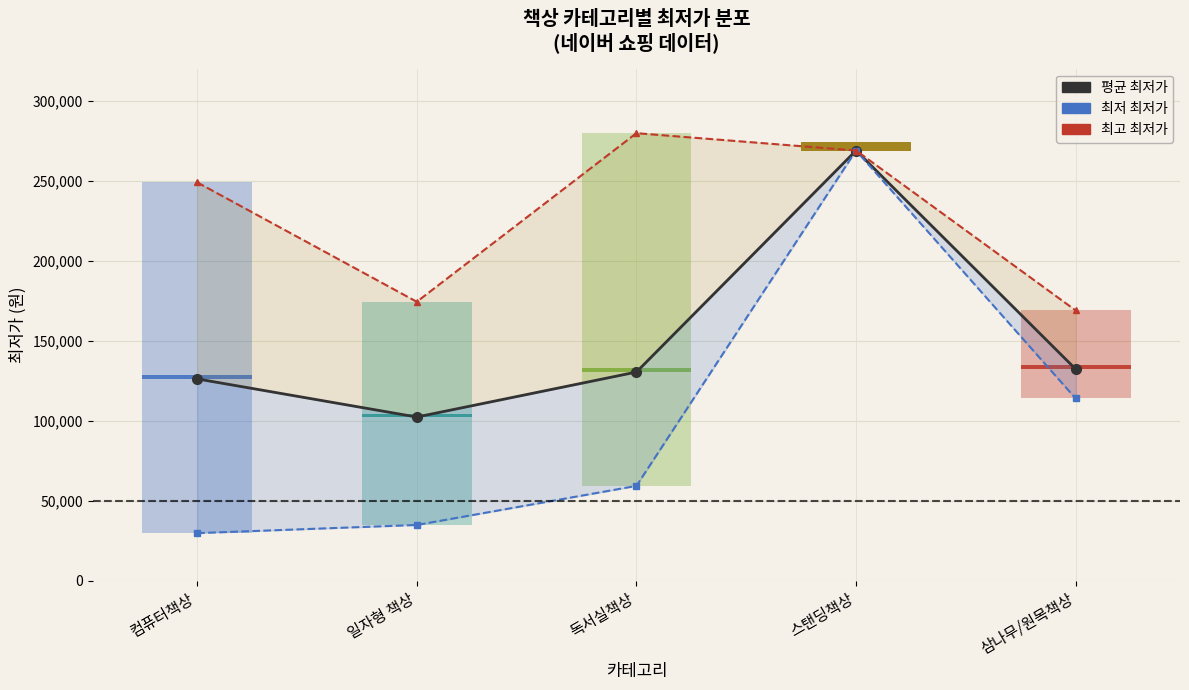

Reading left to right, extract all data points from this chart.

평균 최저가: 126244	102419	130524	268890	132333
최저 최저가: 29900	34990	59400	268890	114000
최고 최저가: 249000	174400	279720	268890	169000